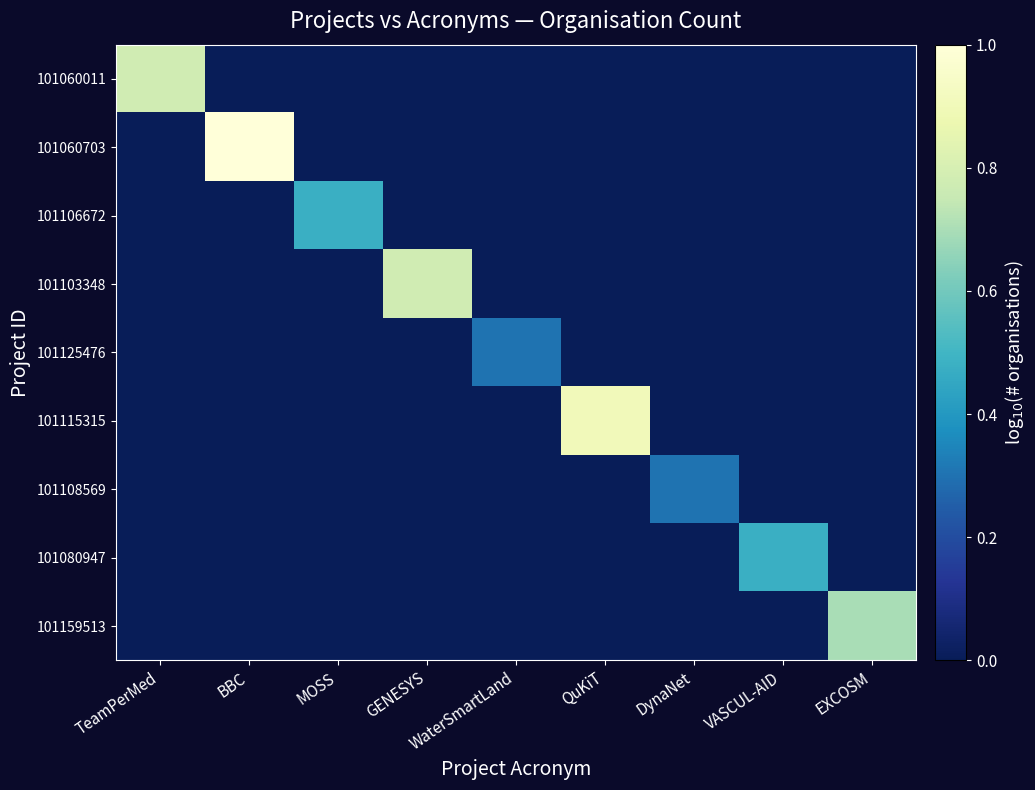

What is the spread (max minus min) of values at VASCUL-AID?

0.5